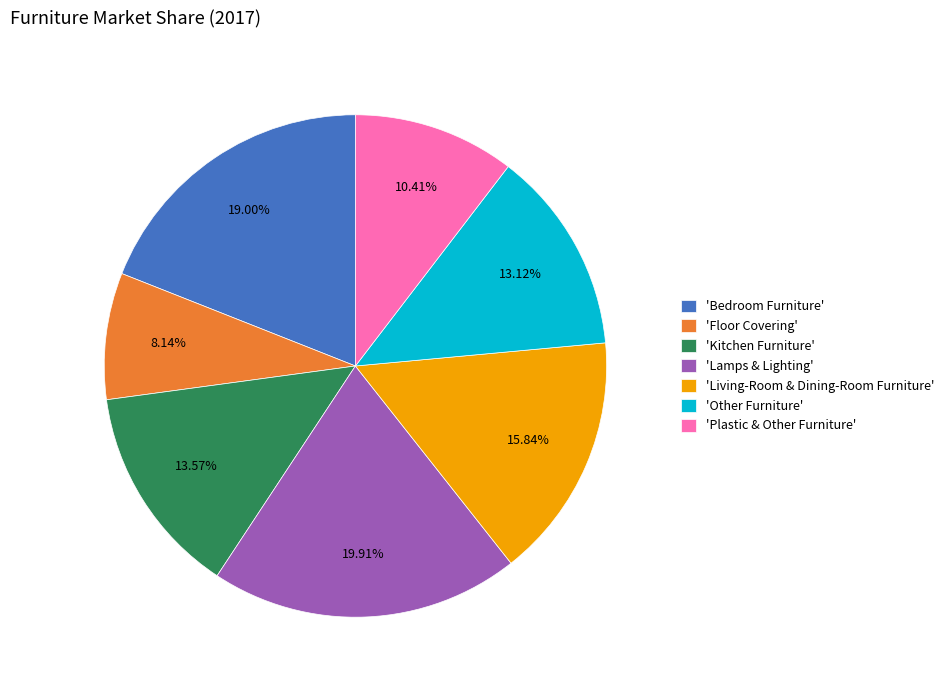

Combined, do 'Living-Room & Dining-Room Furniture' and 'Other Furniture' account for over 50%?

No